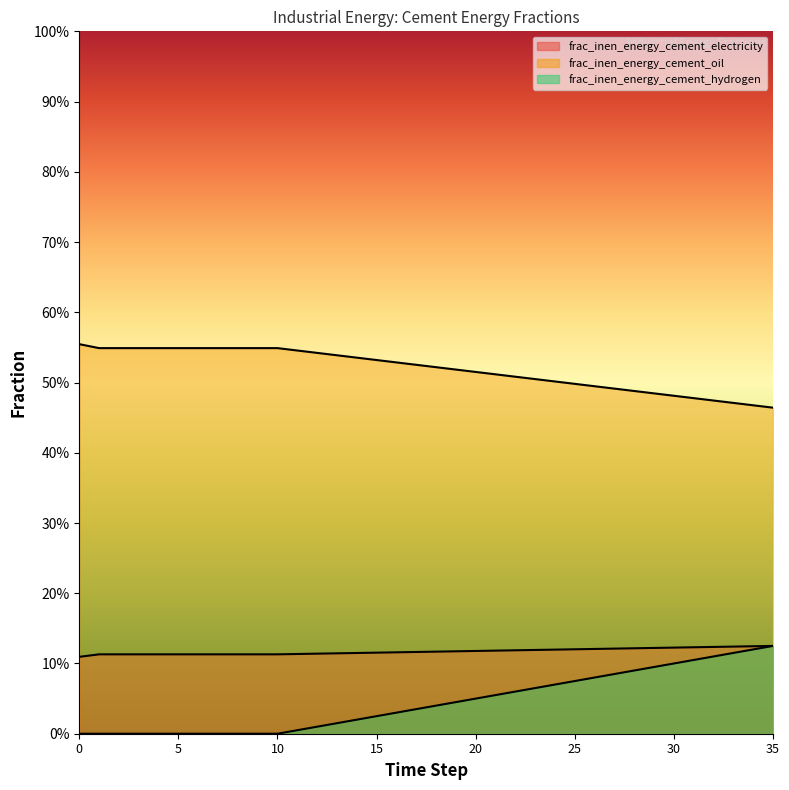

Which series has the largest total across all categories?

frac_inen_energy_cement_oil